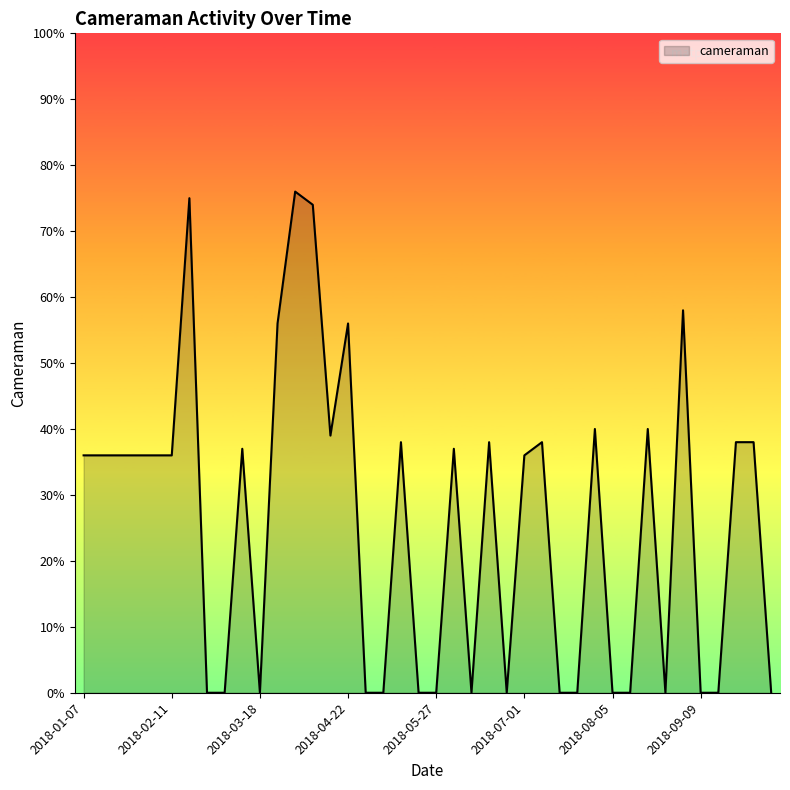

What is the maximum value shown in the chart?

76